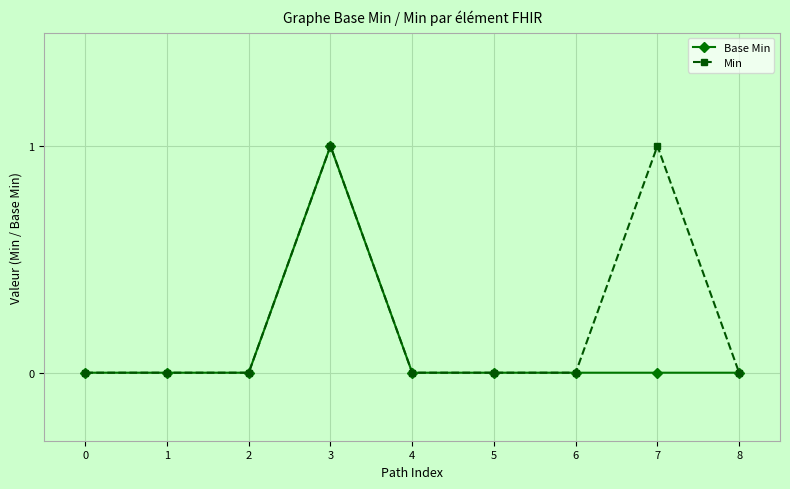

Which category has the highest value in the Base Min series?

3